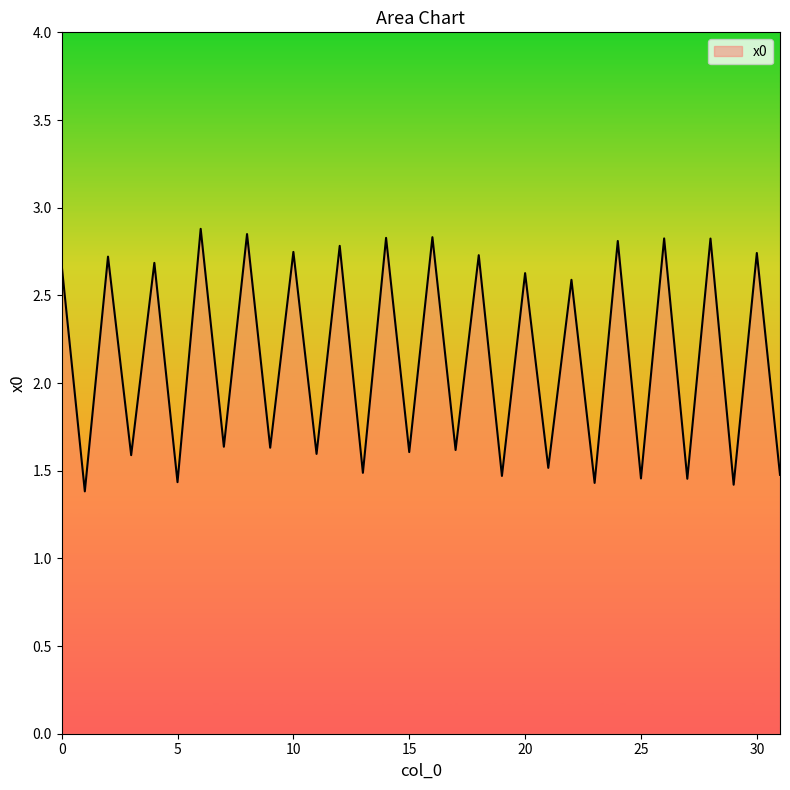

What is the smallest value displayed?

1.4